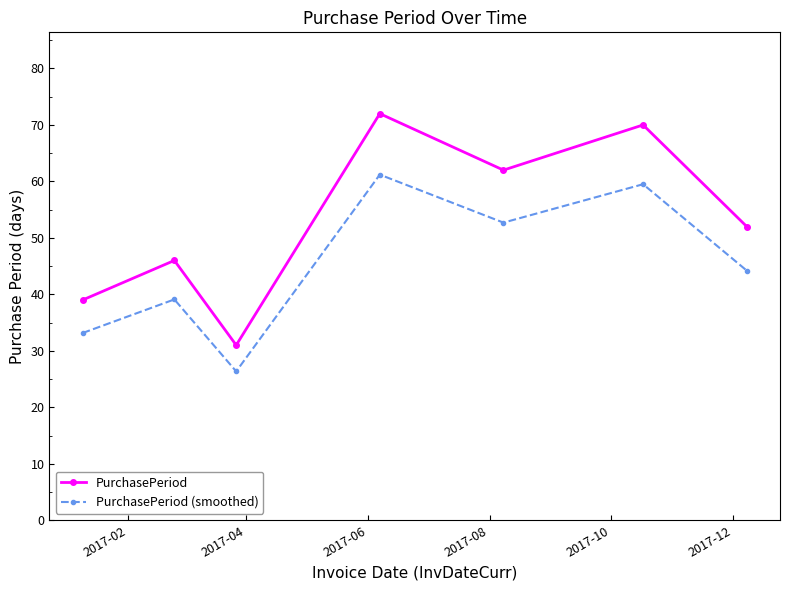

List the series in order of their overall mean, lowest first.

PurchasePeriod (smoothed), PurchasePeriod